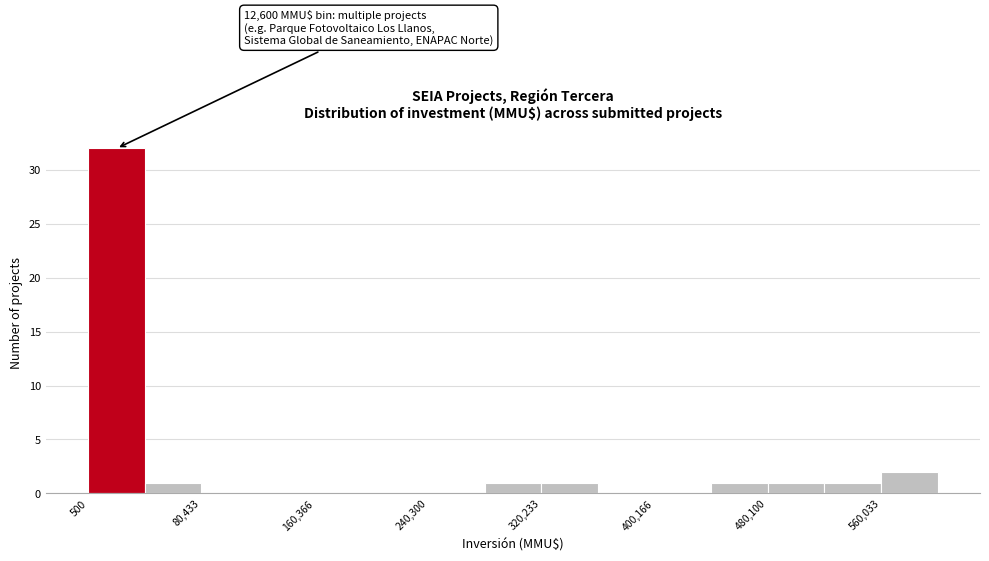

Around what value on the x-axis is the tallest bar? Give the approximate position of its centre, as read against the axis.

20000